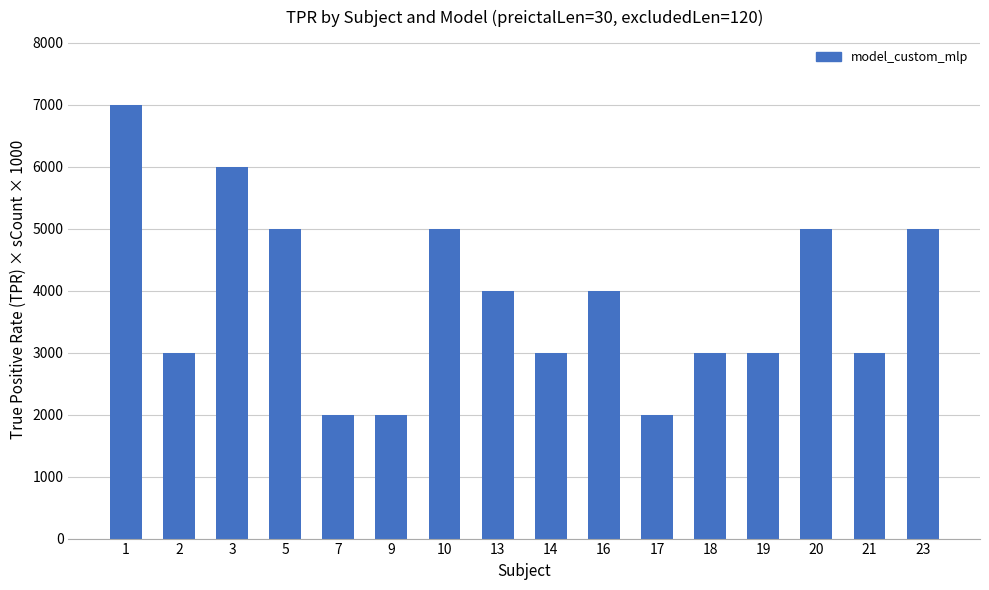

Which has a higher value, 3 or 21?

3